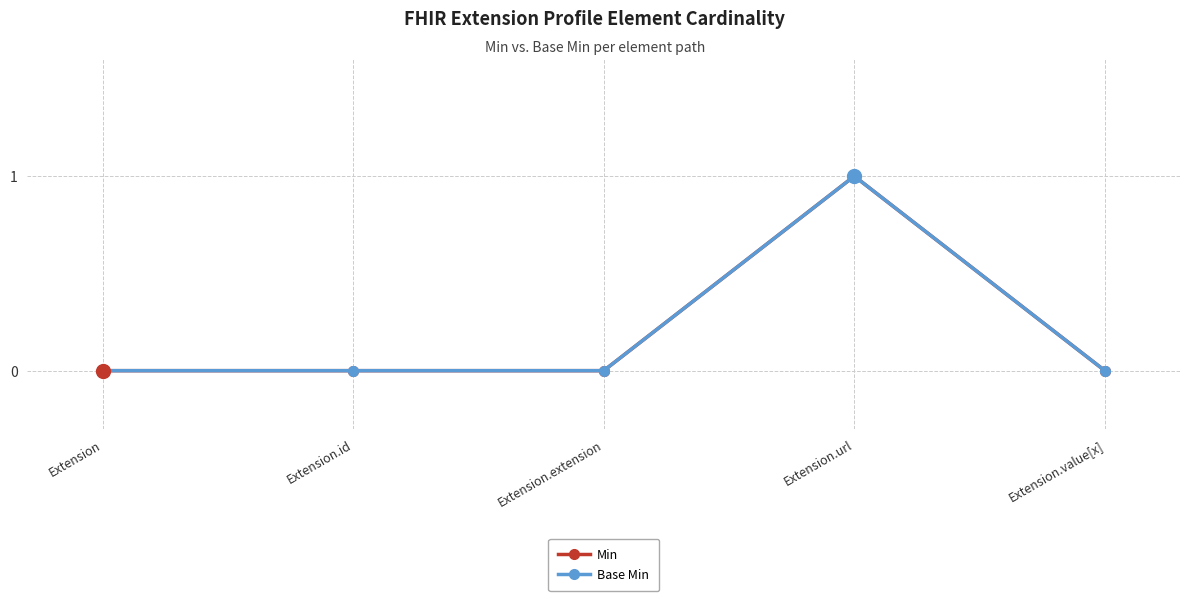

What is the maximum value shown in the chart?

1